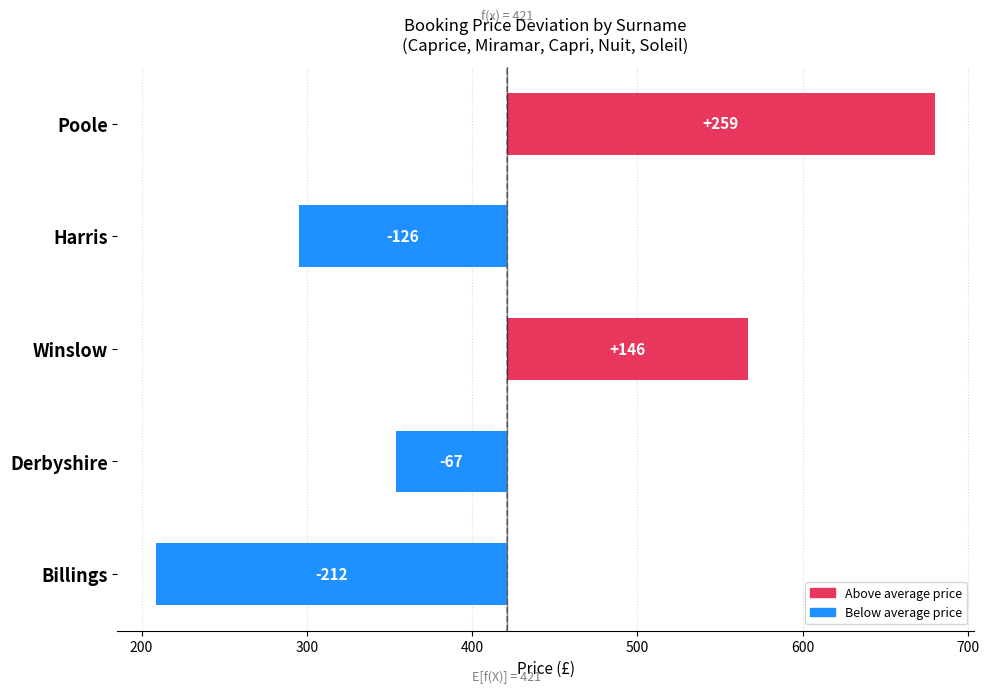

The value at Harris is -165. True or false?

False